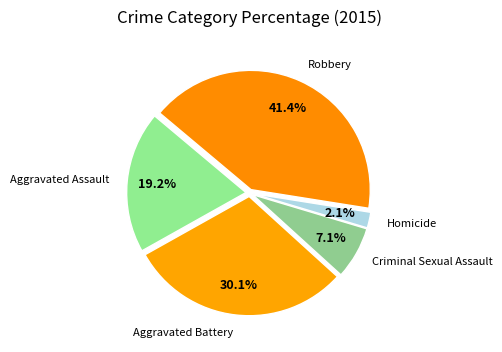

Rank the categories by value from lowest to highest.

Homicide, Criminal Sexual Assault, Aggravated Assault, Aggravated Battery, Robbery